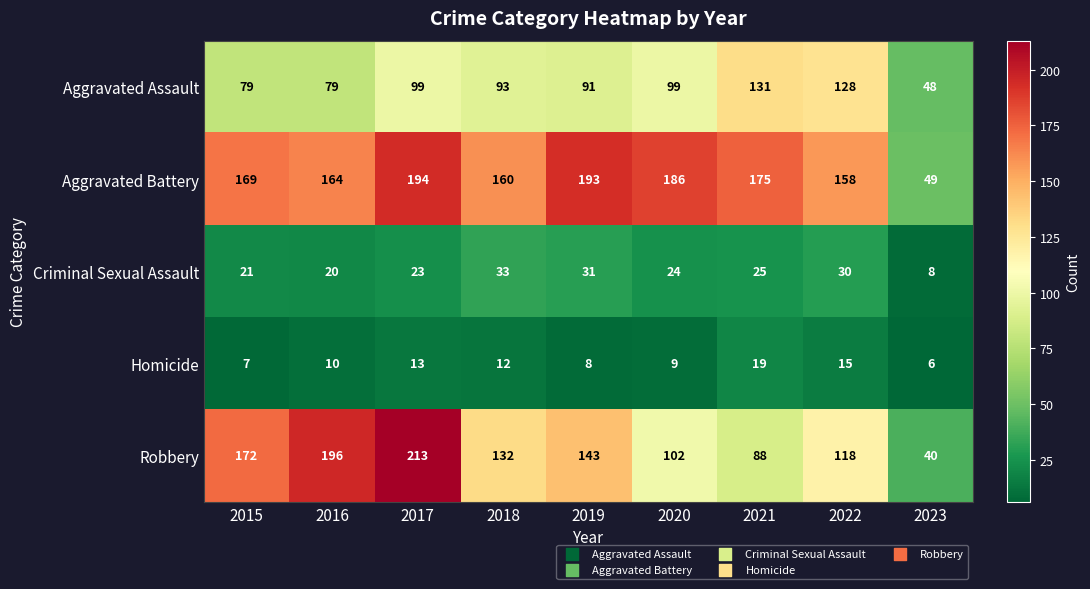

Which series changed the most between 2021 and 2022?

Robbery